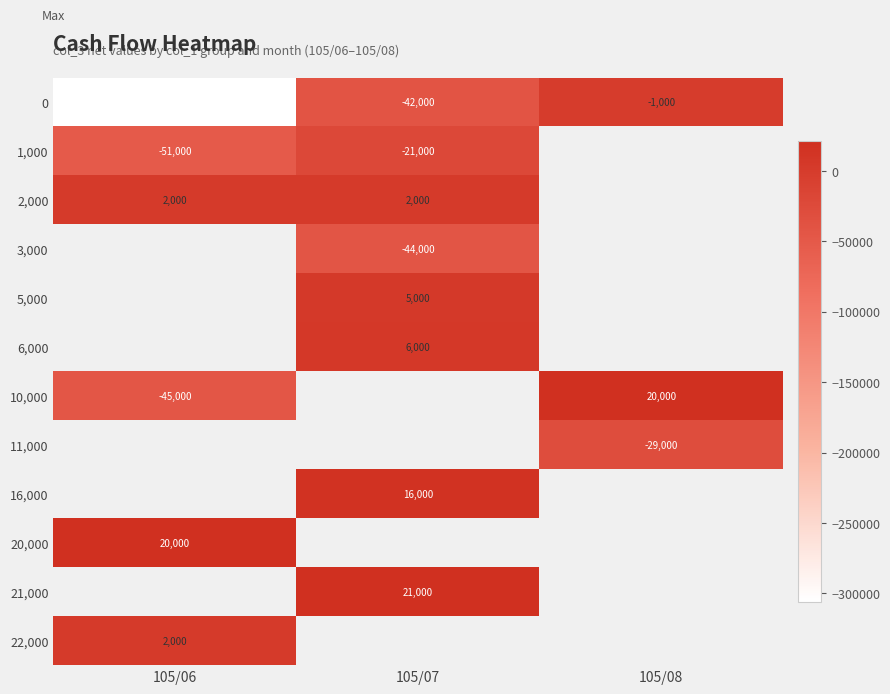

Is it true that 16,000 equals 4512 at 105/07?

False